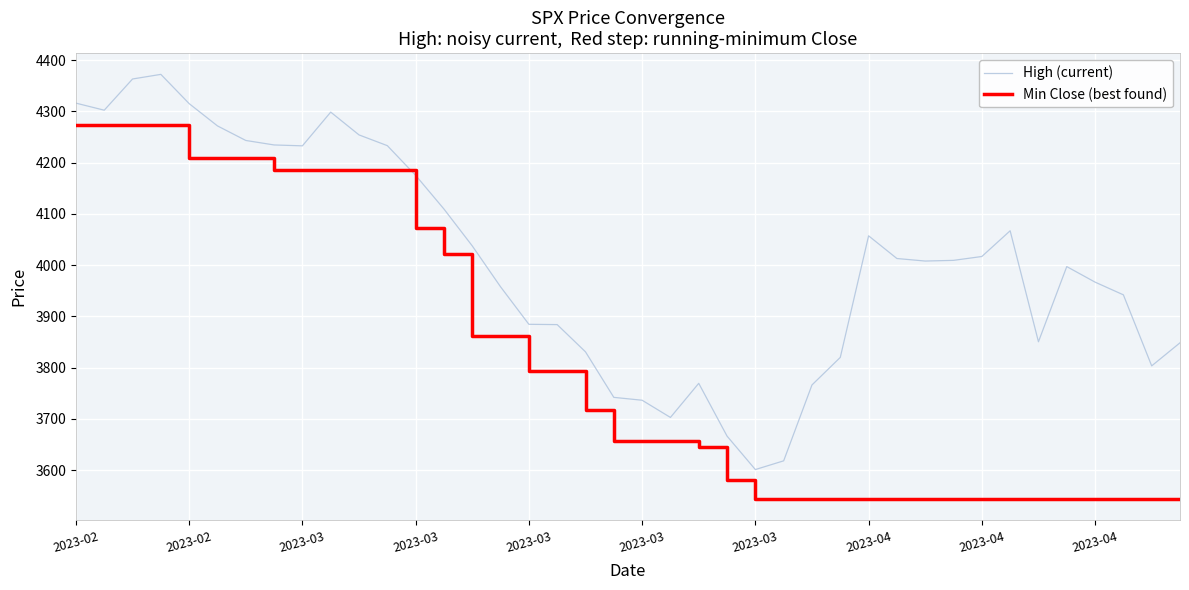

What is the sum of all Min Close (best found) values?

152652.1